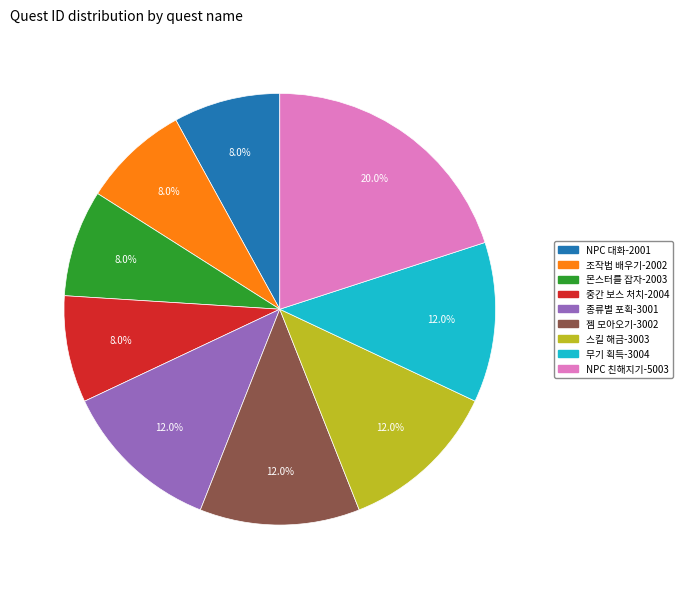

Is there a majority slice in this chart?

No